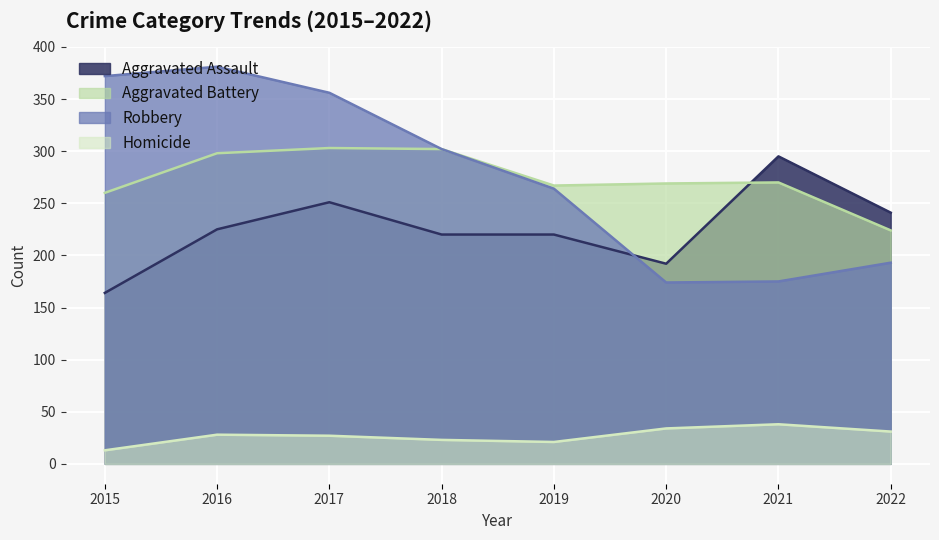

What is the average value of the Robbery series?

277